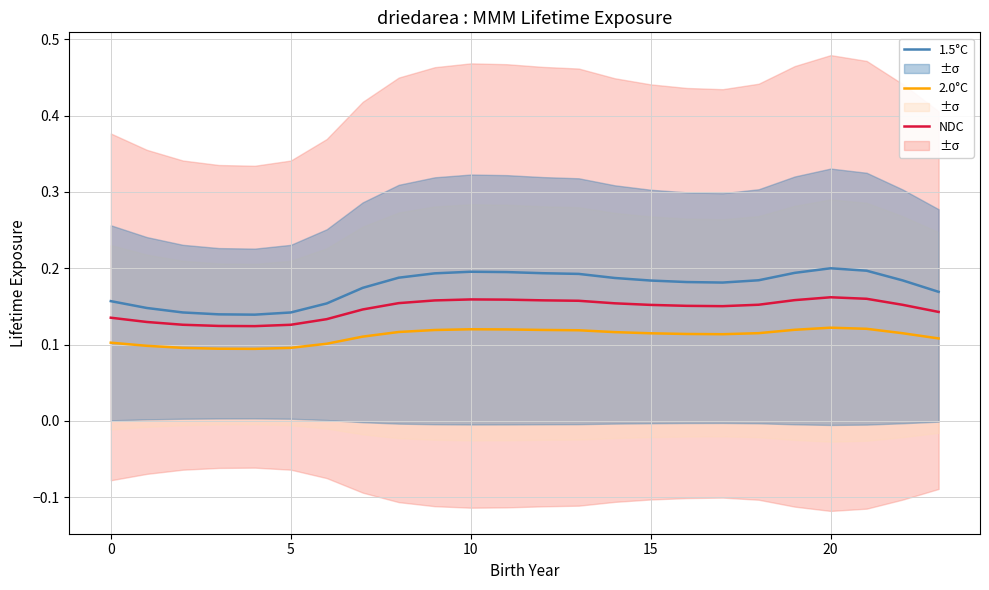

Read the NDC value at 17.

0.2